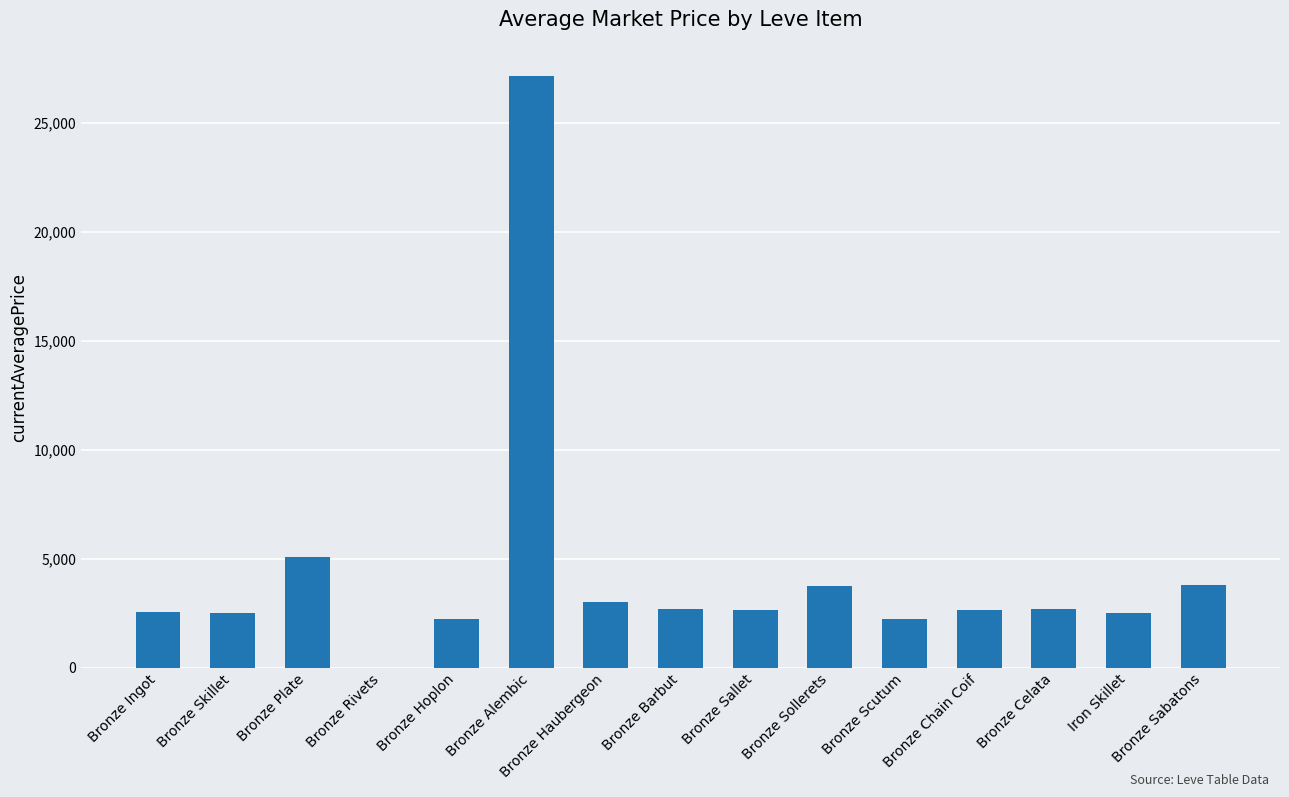

Between Bronze Sollerets and Bronze Sallet, which is larger?

Bronze Sollerets